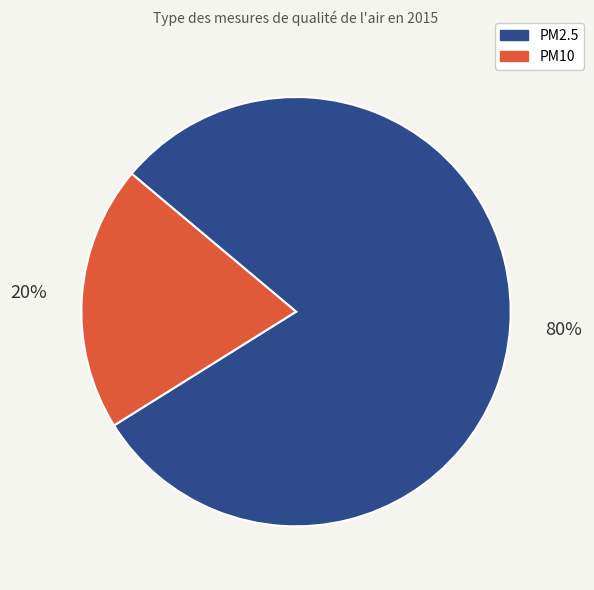

Count the number of slices in the pie.

2